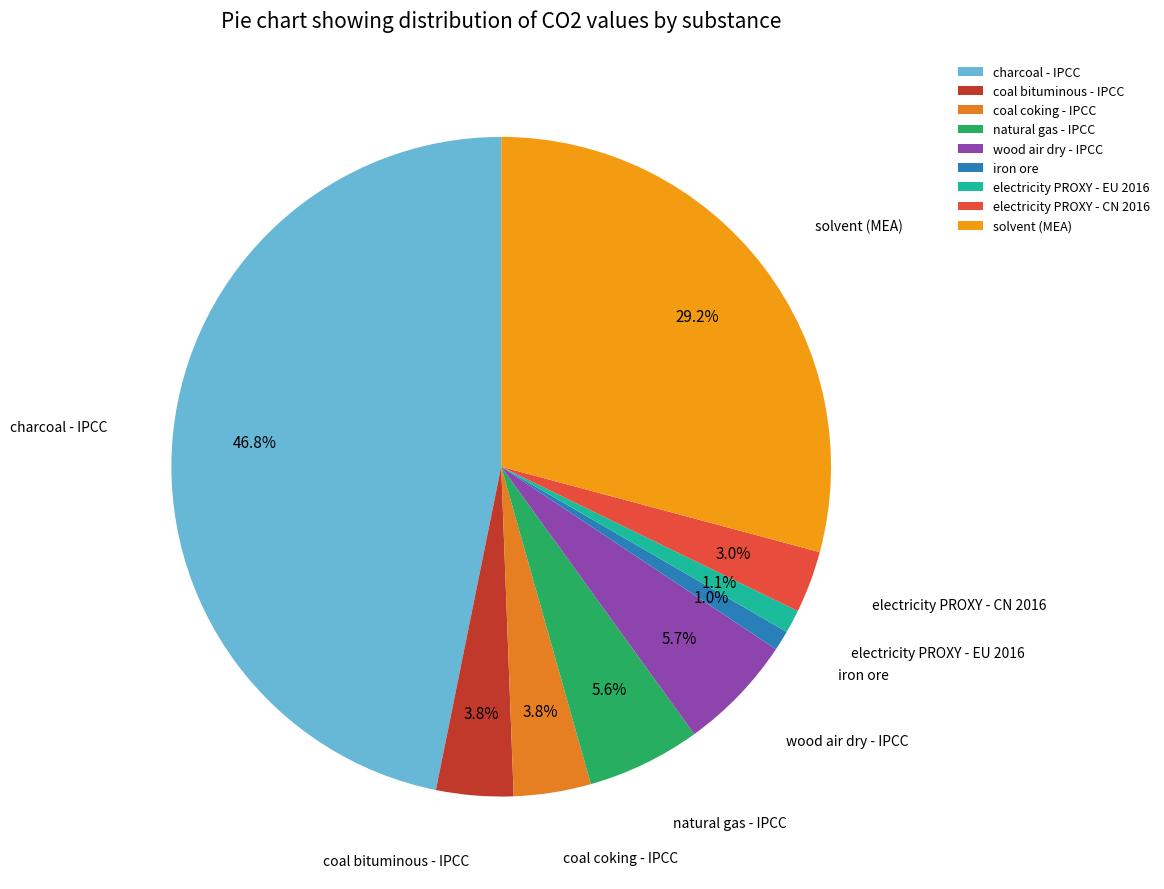

What is the largest slice in the pie chart?

charcoal - IPCC